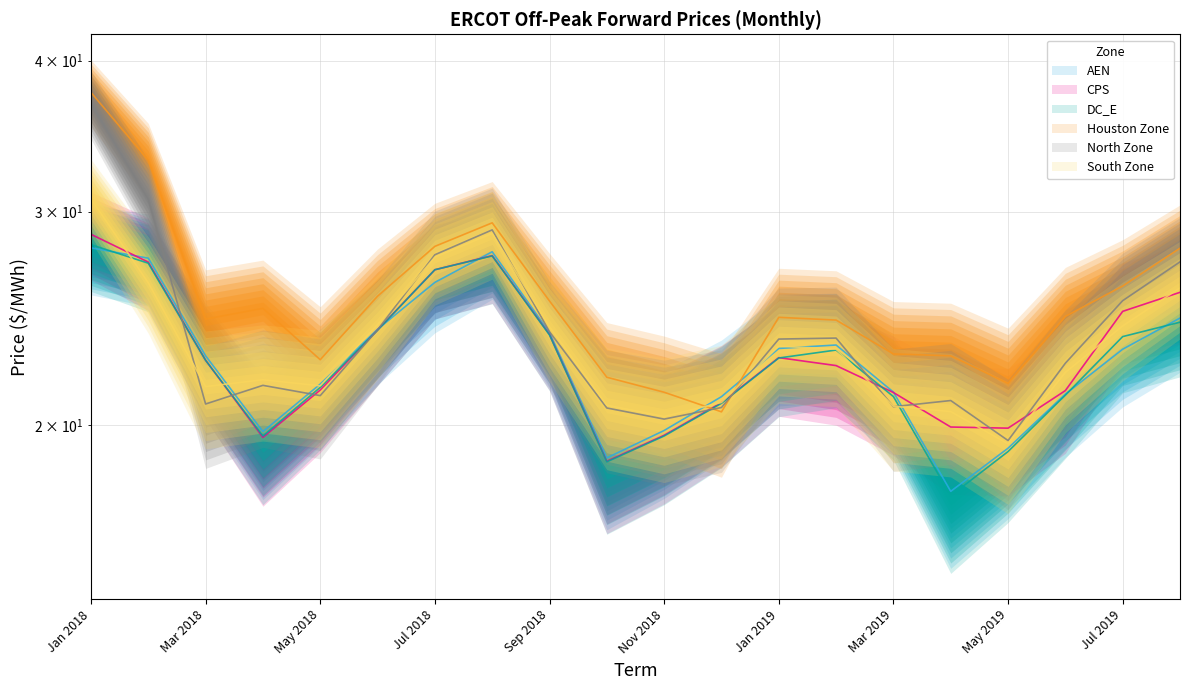

Reading right to left, what are all the values shown in this chart?

AEN: Aug 2019=24.5	Jul 2019=23.1	Jun 2019=21.2	May 2019=19.1	Apr 2019=17.6	Mar 2019=21.3	Feb 2019=23.3	Jan 2019=23.1	Dec 2018=21.1	Nov 2018=19.8	Oct 2018=18.8	Sep 2018=23.8	Aug 2018=27.8	Jul 2018=26.2	Jun 2018=24.0	May 2018=21.6	Apr 2018=19.7	Mar 2018=22.8	Feb 2018=27.5	Jan 2018=28.0
CPS: Aug 2019=25.7	Jul 2019=24.8	Jun 2019=21.3	May 2019=19.9	Apr 2019=19.9	Mar 2019=21.3	Feb 2019=22.4	Jan 2019=22.7	Dec 2018=20.9	Nov 2018=19.6	Oct 2018=18.7	Sep 2018=23.7	Aug 2018=27.6	Jul 2018=26.9	Jun 2018=24.0	May 2018=21.4	Apr 2018=19.5	Mar 2018=22.6	Feb 2018=27.3	Jan 2018=28.7
DC_E: Aug 2019=24.3	Jul 2019=23.7	Jun 2019=21.2	May 2019=19.0	Apr 2019=17.5	Mar 2019=21.1	Feb 2019=23.1	Jan 2019=22.7	Dec 2018=20.8	Nov 2018=19.6	Oct 2018=18.6	Sep 2018=23.7	Aug 2018=27.6	Jul 2018=26.9	Jun 2018=23.9	May 2018=21.5	Apr 2018=19.6	Mar 2018=22.6	Feb 2018=27.2	Jan 2018=28.2
Houston Zone: Aug 2019=28.0	Jul 2019=26.0	Jun 2019=24.6	May 2019=21.6	Apr 2019=22.8	Mar 2019=22.9	Feb 2019=24.4	Jan 2019=24.5	Dec 2018=20.5	Nov 2018=21.3	Oct 2018=21.9	Sep 2018=25.3	Aug 2018=29.4	Jul 2018=28.1	Jun 2018=25.5	May 2018=22.6	Apr 2018=25.0	Mar 2018=24.5	Feb 2018=33.1	Jan 2018=37.6
North Zone: Aug 2019=27.3	Jul 2019=25.3	Jun 2019=22.5	May 2019=19.4	Apr 2019=20.9	Mar 2019=20.7	Feb 2019=23.6	Jan 2019=23.5	Dec 2018=20.7	Nov 2018=20.2	Oct 2018=20.6	Sep 2018=23.9	Aug 2018=29.0	Jul 2018=27.6	Jun 2018=24.0	May 2018=21.1	Apr 2018=21.6	Mar 2018=20.8	Feb 2018=30.7	Jan 2018=36.8
South Zone: Aug 2019=26.0	Jul 2019=24.1	Jun 2019=22.1	May 2019=19.3	Apr 2019=20.5	Mar 2019=20.7	Feb 2019=23.1	Jan 2019=23.2	Dec 2018=20.9	Nov 2018=20.3	Oct 2018=20.8	Sep 2018=24.1	Aug 2018=28.8	Jul 2018=27.5	Jun 2018=24.2	May 2018=21.5	Apr 2018=21.8	Mar 2018=21.5	Feb 2018=26.2	Jan 2018=30.7